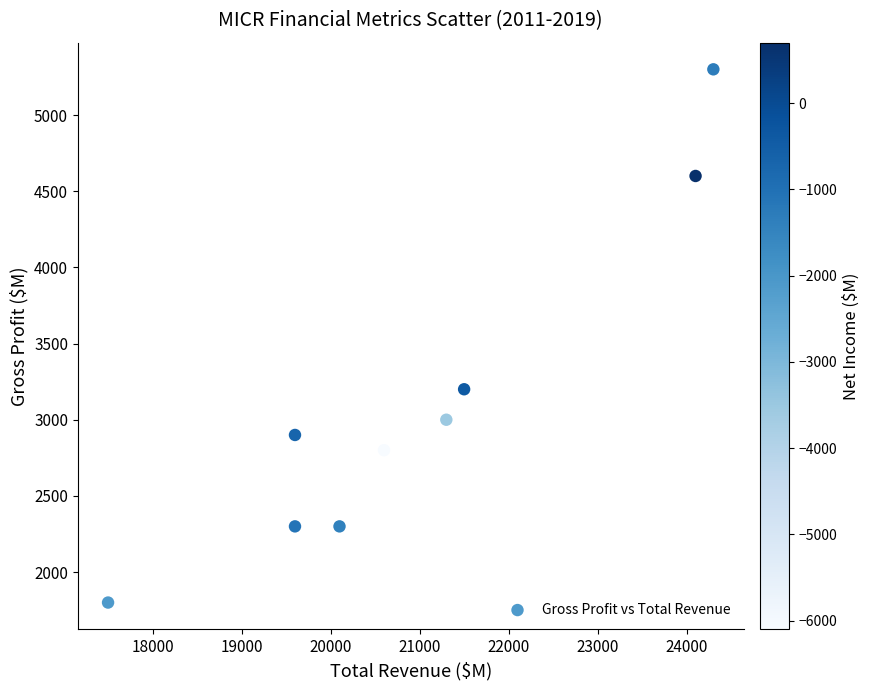

What Y value in the scatter plot is closest to 3550?

3200